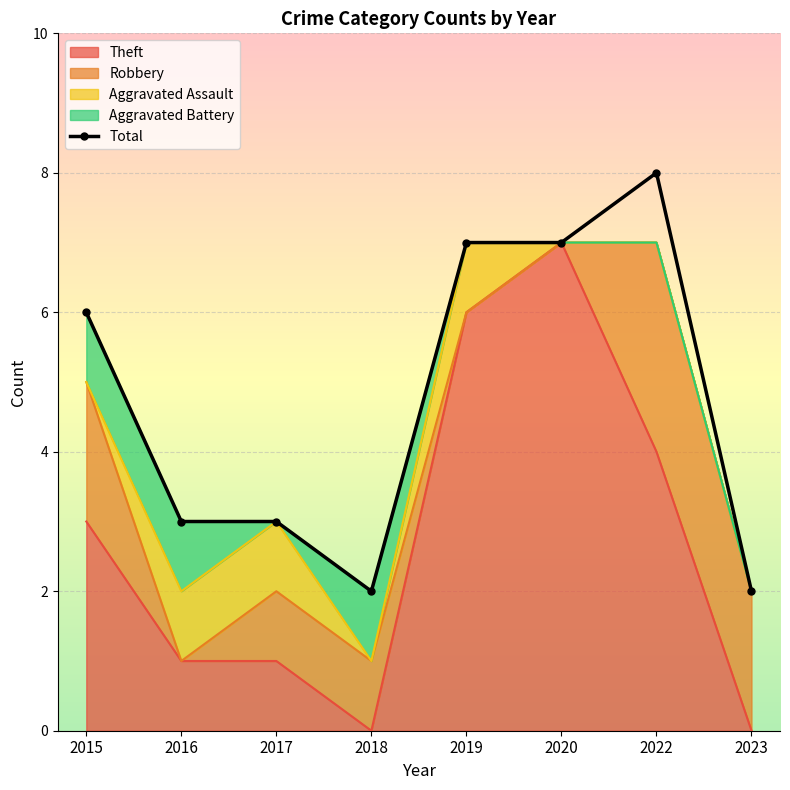

What is the value of the 5th point from the left?

7